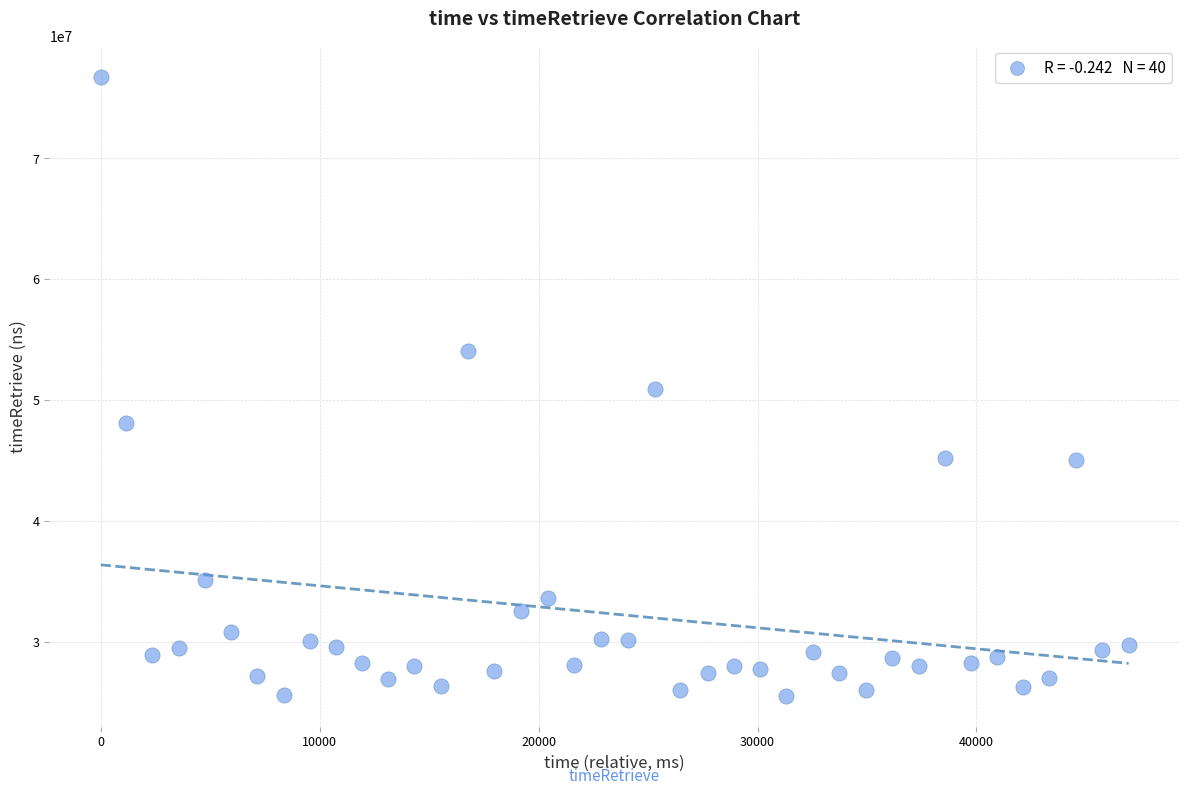

What is the range of X values (max minus min)?

46947